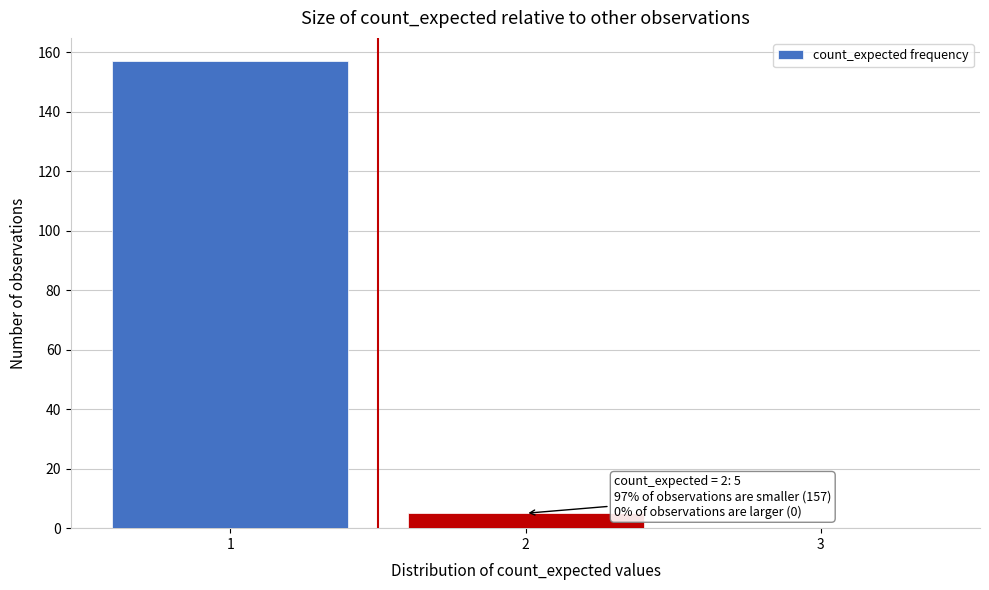

Over which range of the x-axis is the bar tallest?

0.5 to 1.5